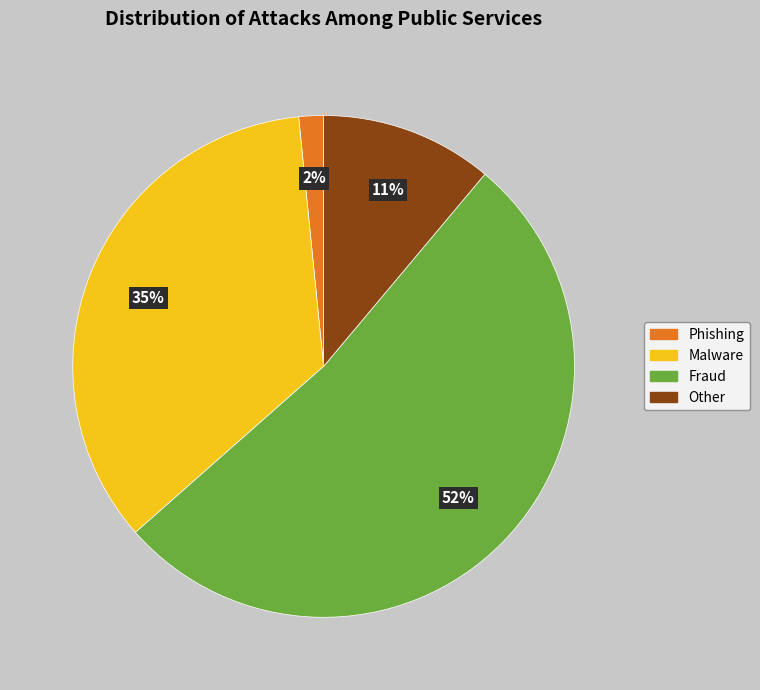

Approximately how many times larger is the value at Fraud compared to Malware?

1.5